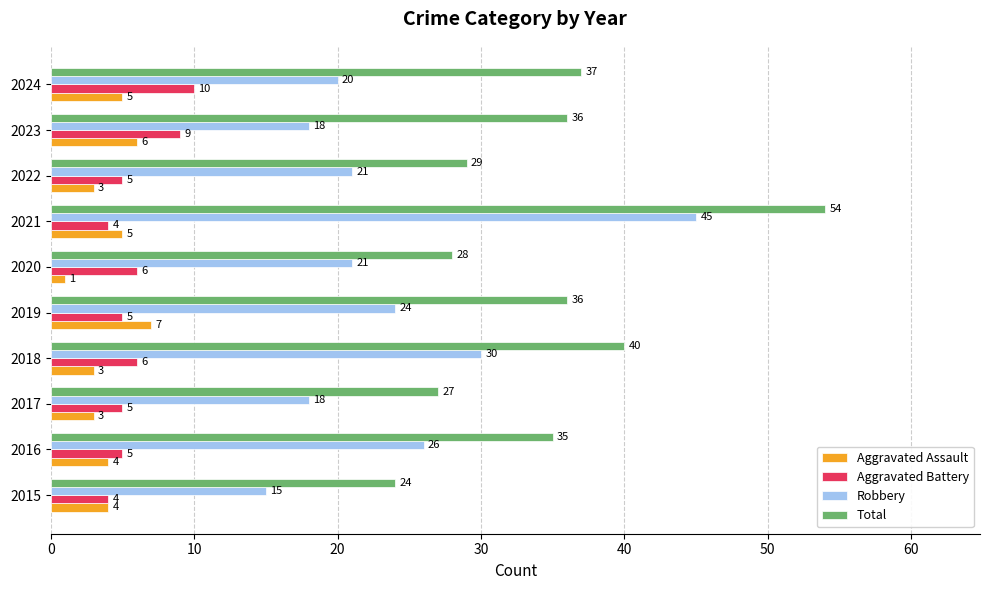

Which label corresponds to the smallest value in the chart?

2020